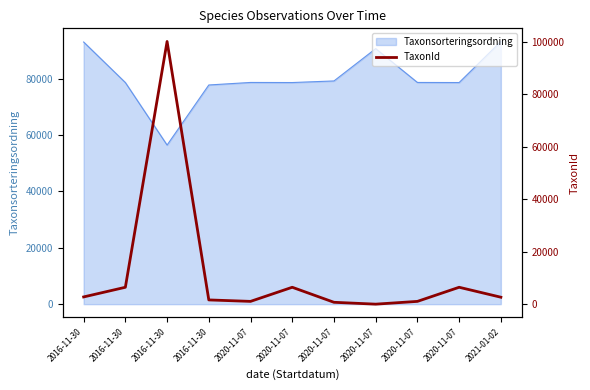

Which category has the highest value across all series?

2016-11-30